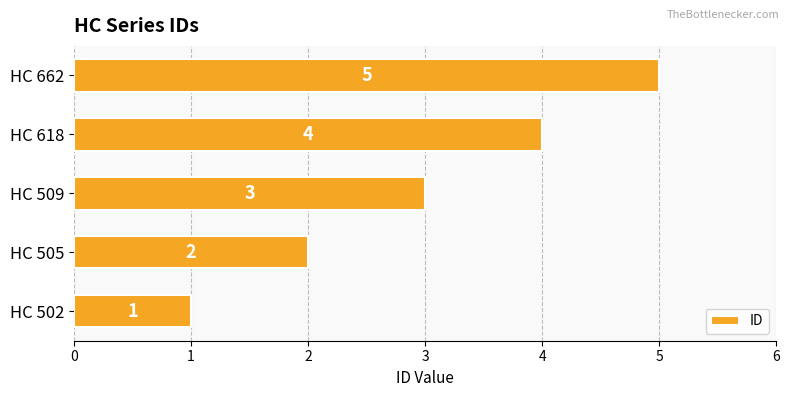

Are the bars grouped side by side (vs. stacked)?

No